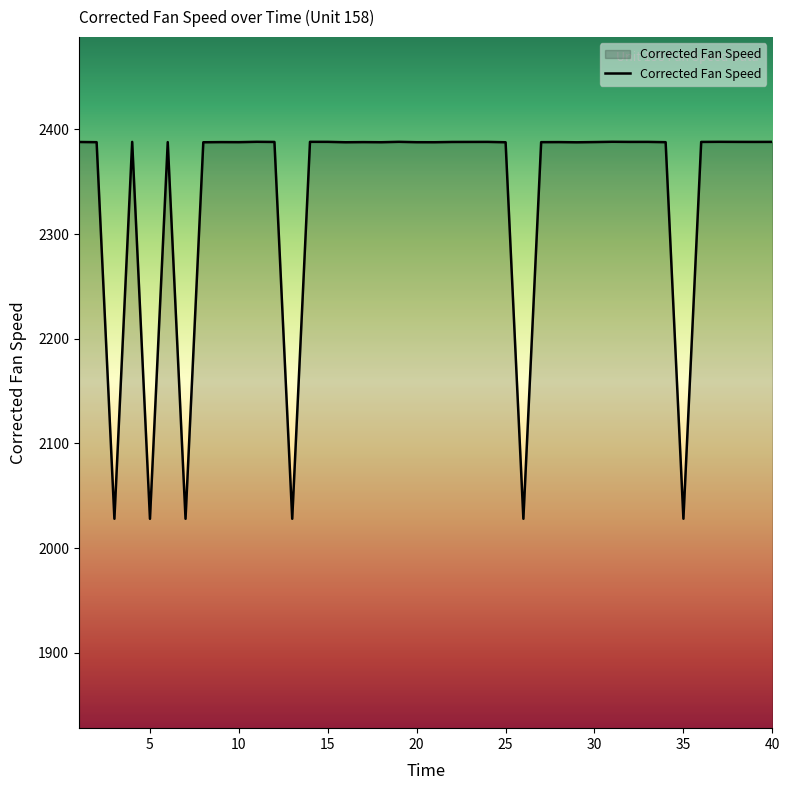

What is the greatest value displayed?

2388.2